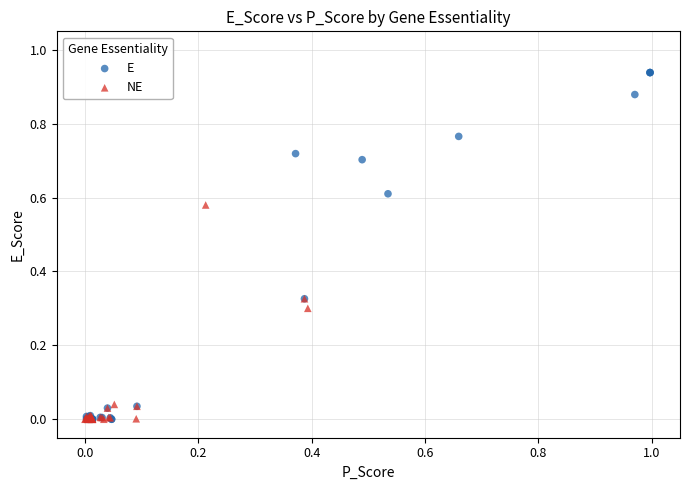

What are all the series names shown in the legend?

E, NE